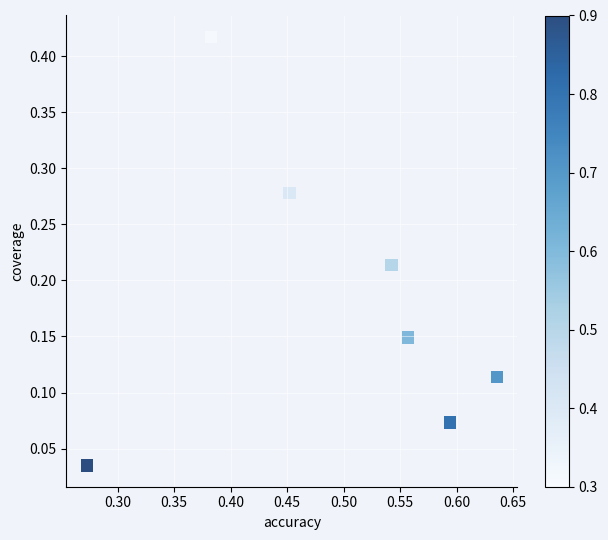

What is the average X value?

0.5